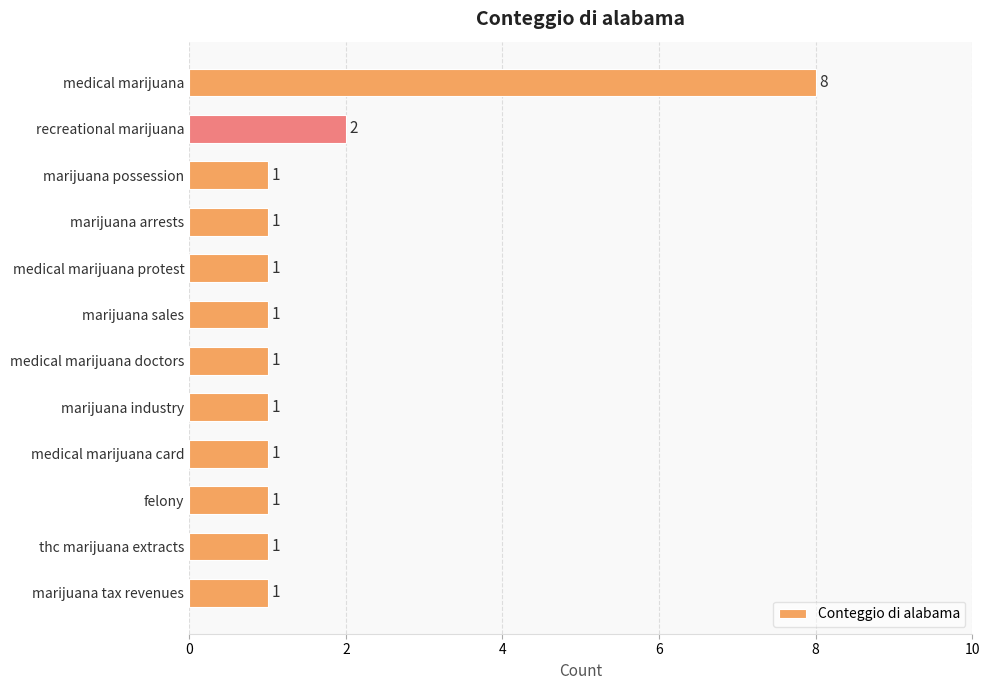

The chart shows a value of 0 at marijuana possession. True or false?

False